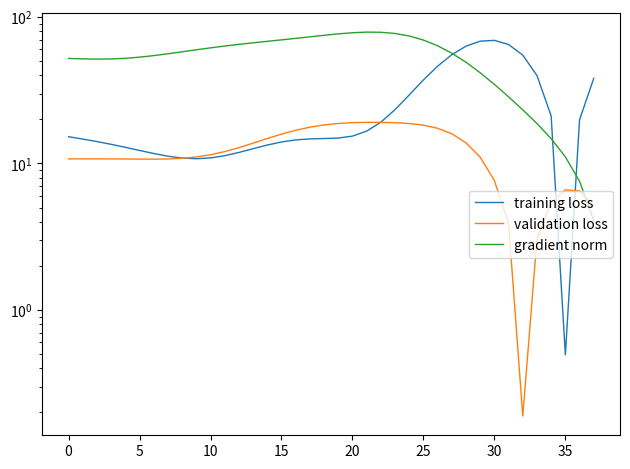

Which series has the largest total across all categories?

gradient norm